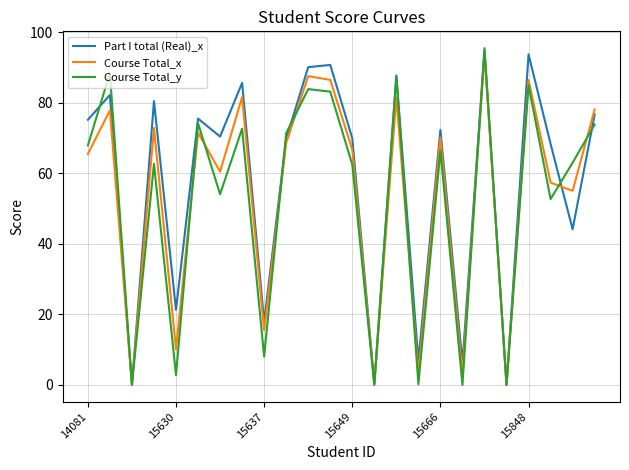

What is the maximum value for Course Total_y?

95.5